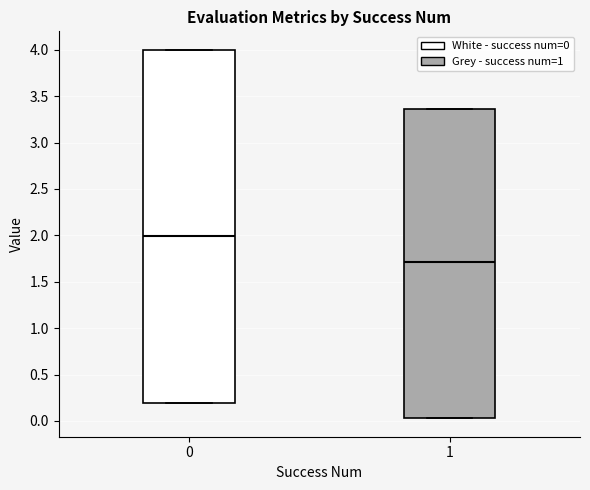

Which box has the highest median line?

0